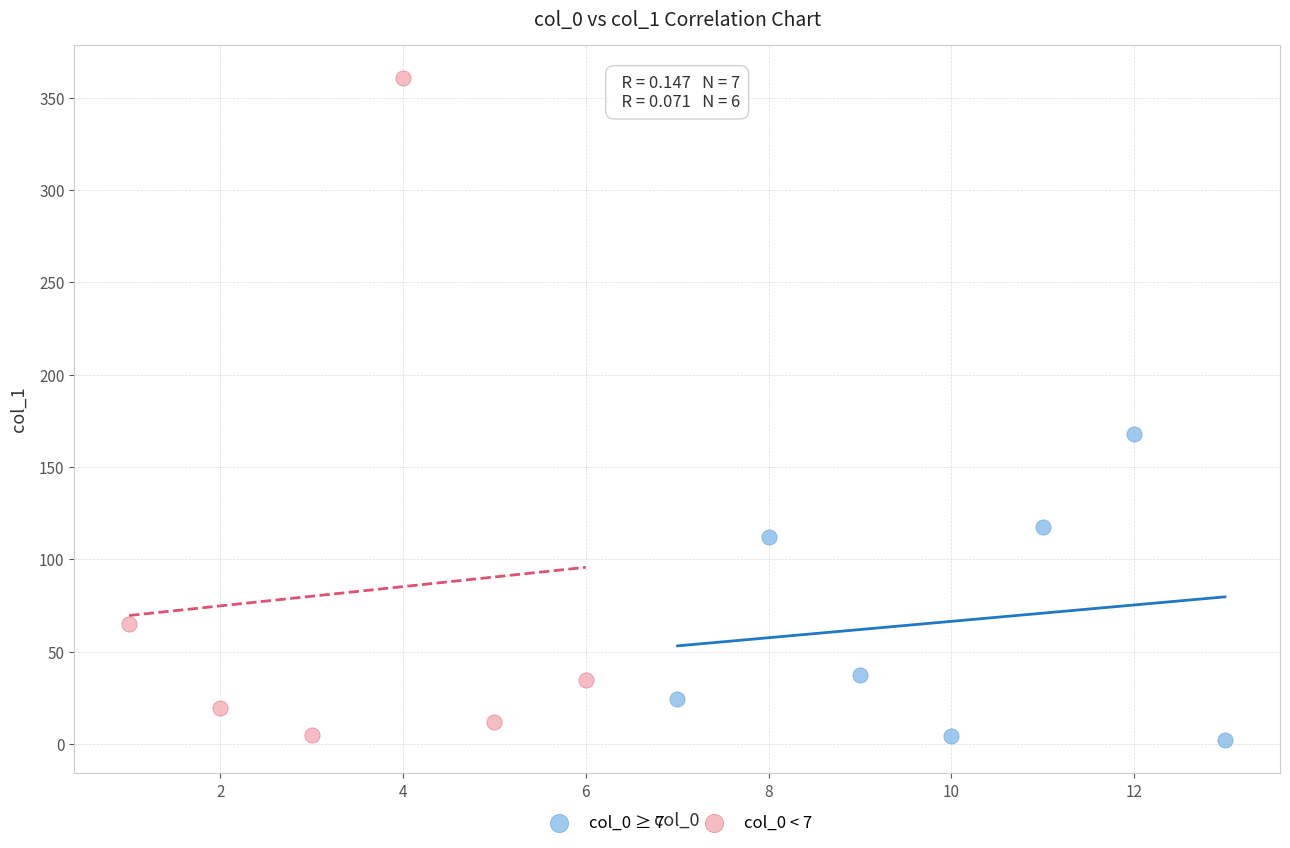

Which series has the largest Y range (max minus min)?

col_0 < 7